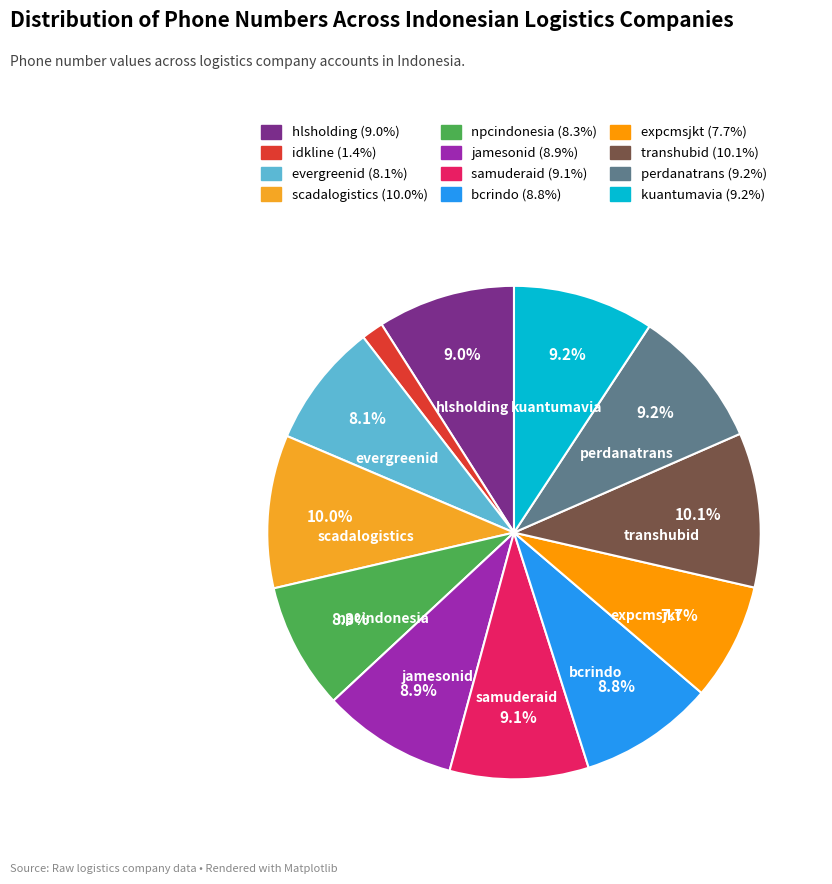

How many slices are in this pie chart?

12